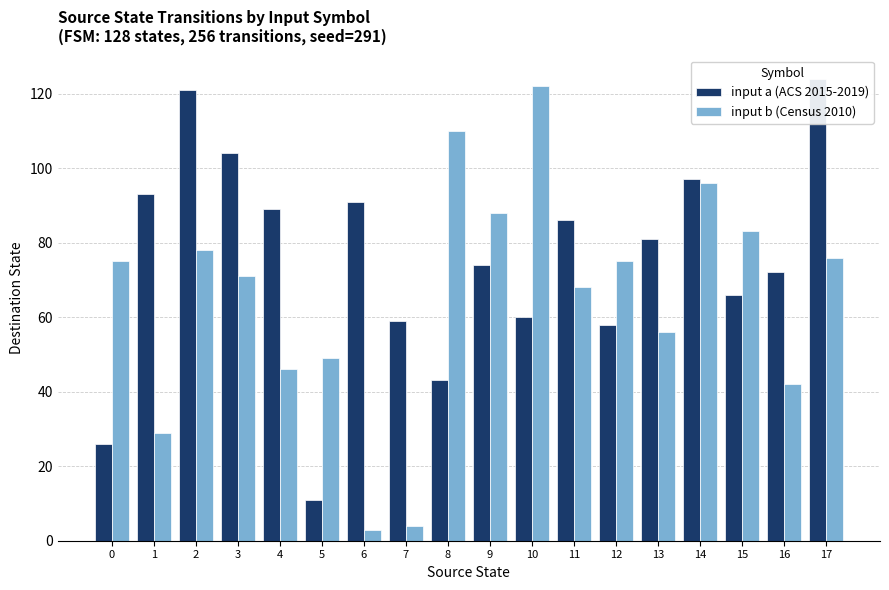

Is the value of input a (ACS 2015-2019) at 6 greater than the value of input b (Census 2010) at 6?

Yes